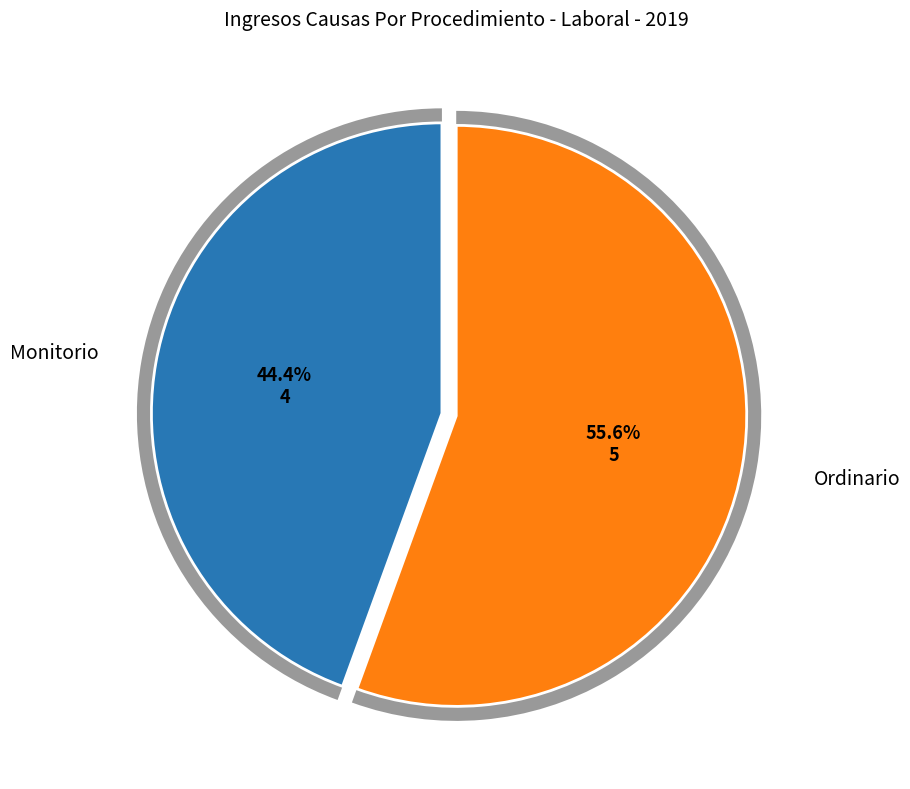

Does Ordinario account for over 50% of the chart?

Yes